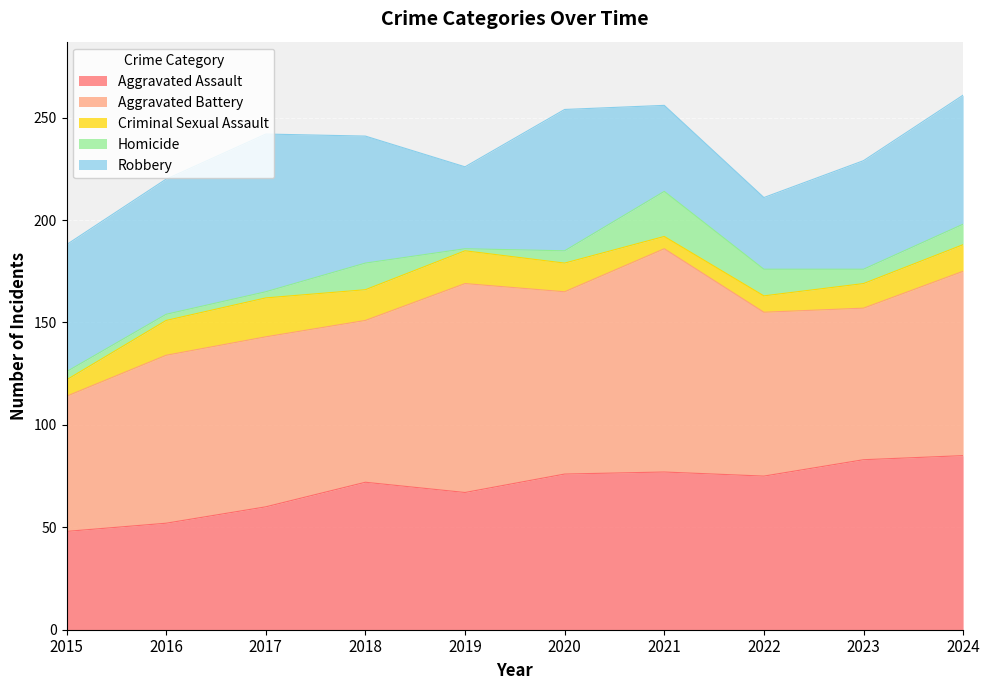

At 2016, list the series in order from largest to smallest.

Aggravated Battery, Robbery, Aggravated Assault, Criminal Sexual Assault, Homicide